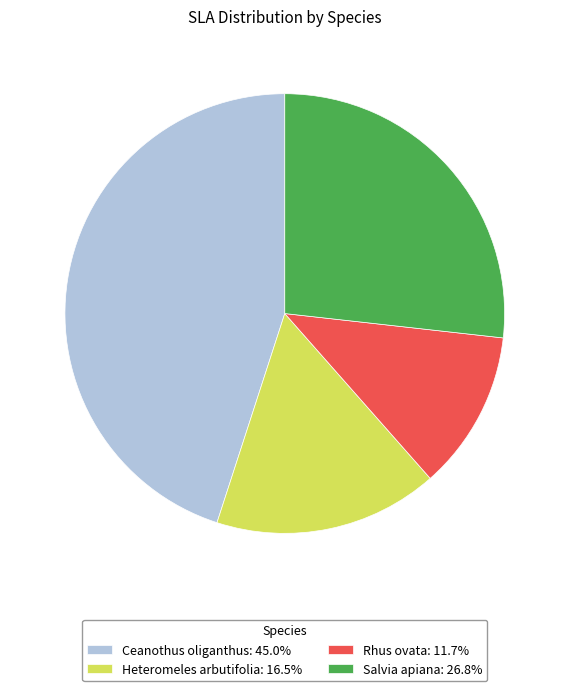

What is the smallest slice in the pie chart?

Rhus ovata